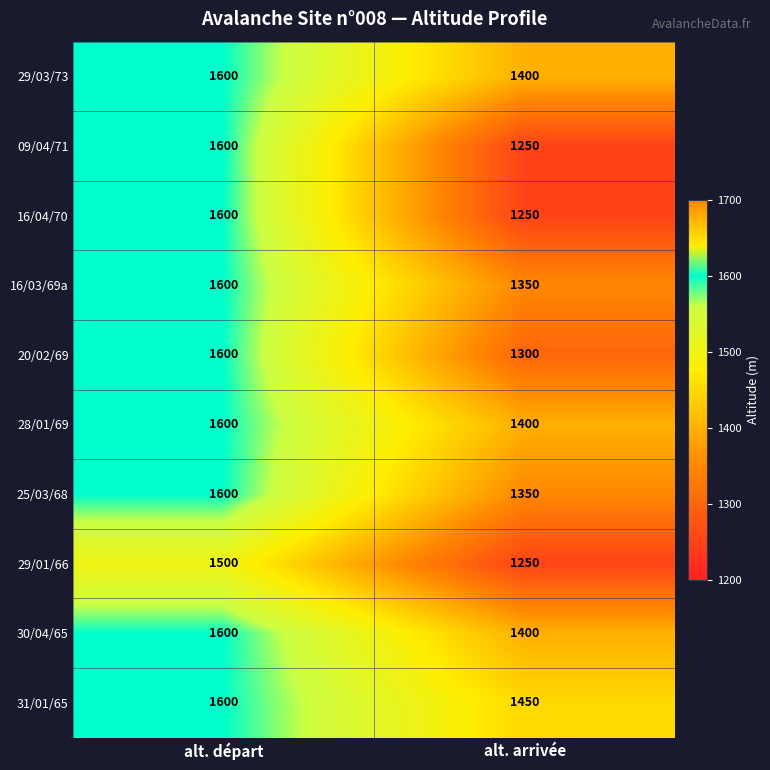

Read the 29/01/66 value at alt. arrivée.

1250